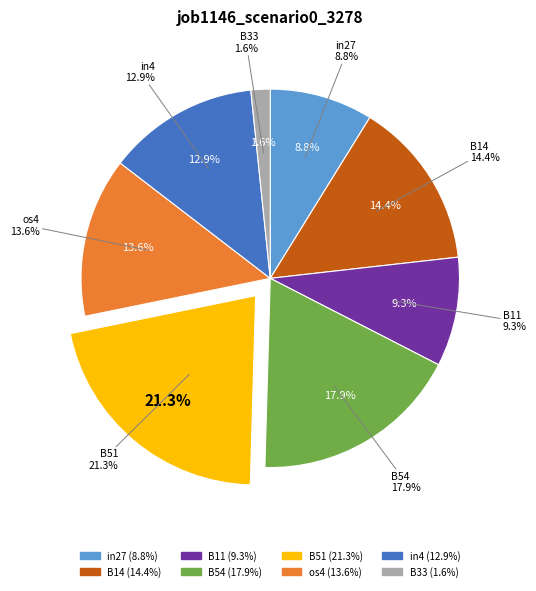

What percentage is the in4 slice, to the nearest percent?

13%